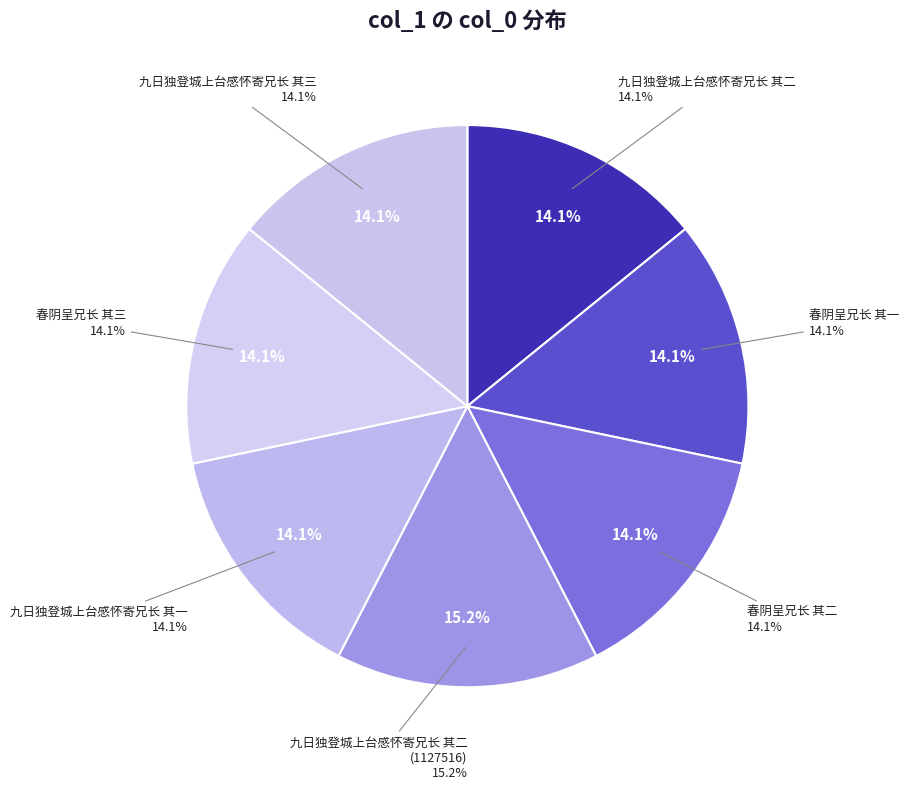

To the nearest percent, what portion does 九日独登城上台感怀寄兄长 其二
(1127516) represent?

15%